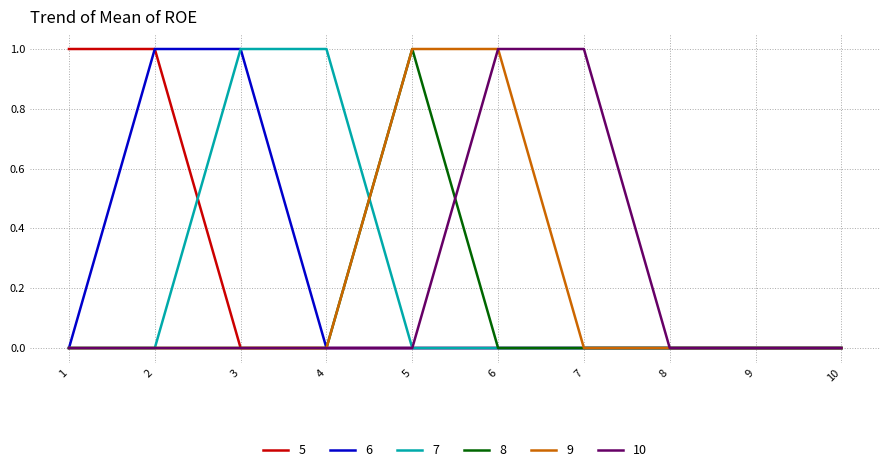

The value of 10 at 1 is 0. True or false?

True